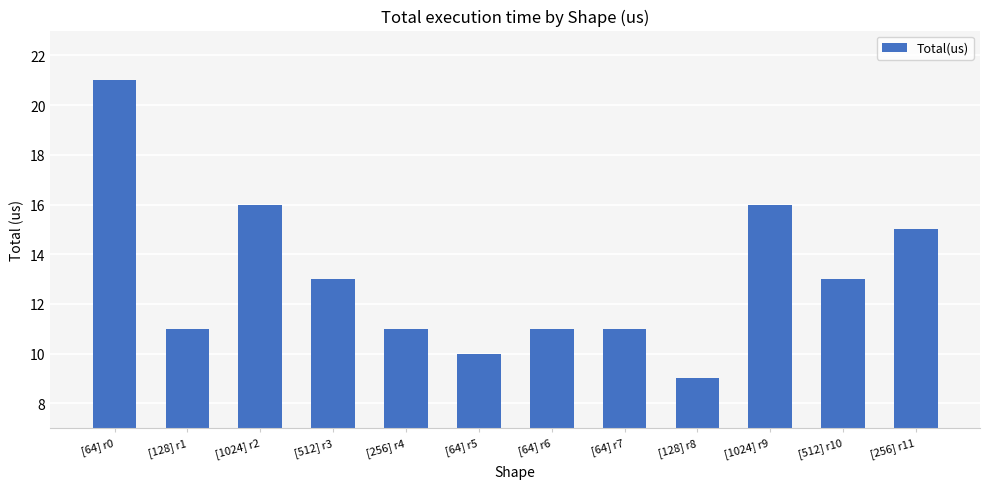

What is the sum of the values at [512] r10 and [64] r7?

24